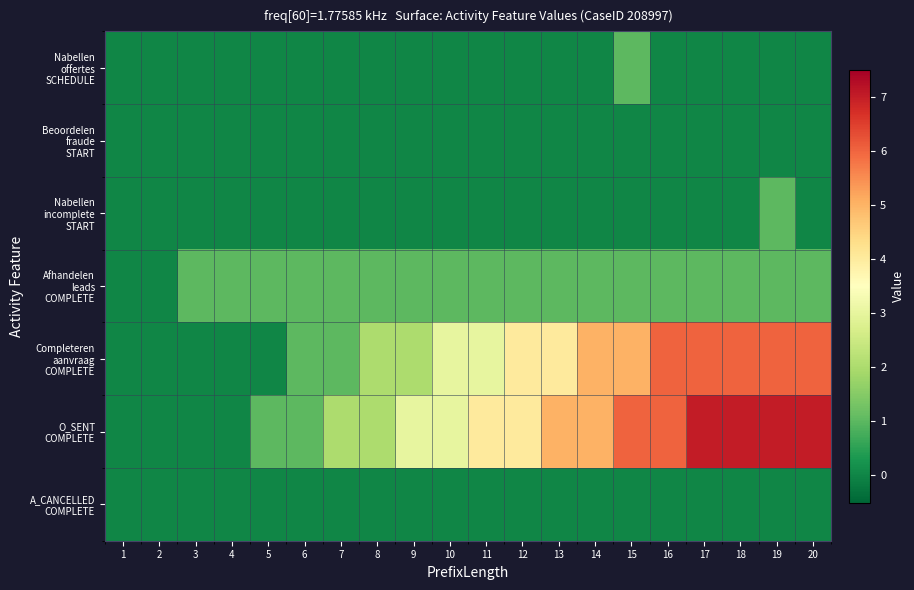

What is the total value across all series at 15?

13